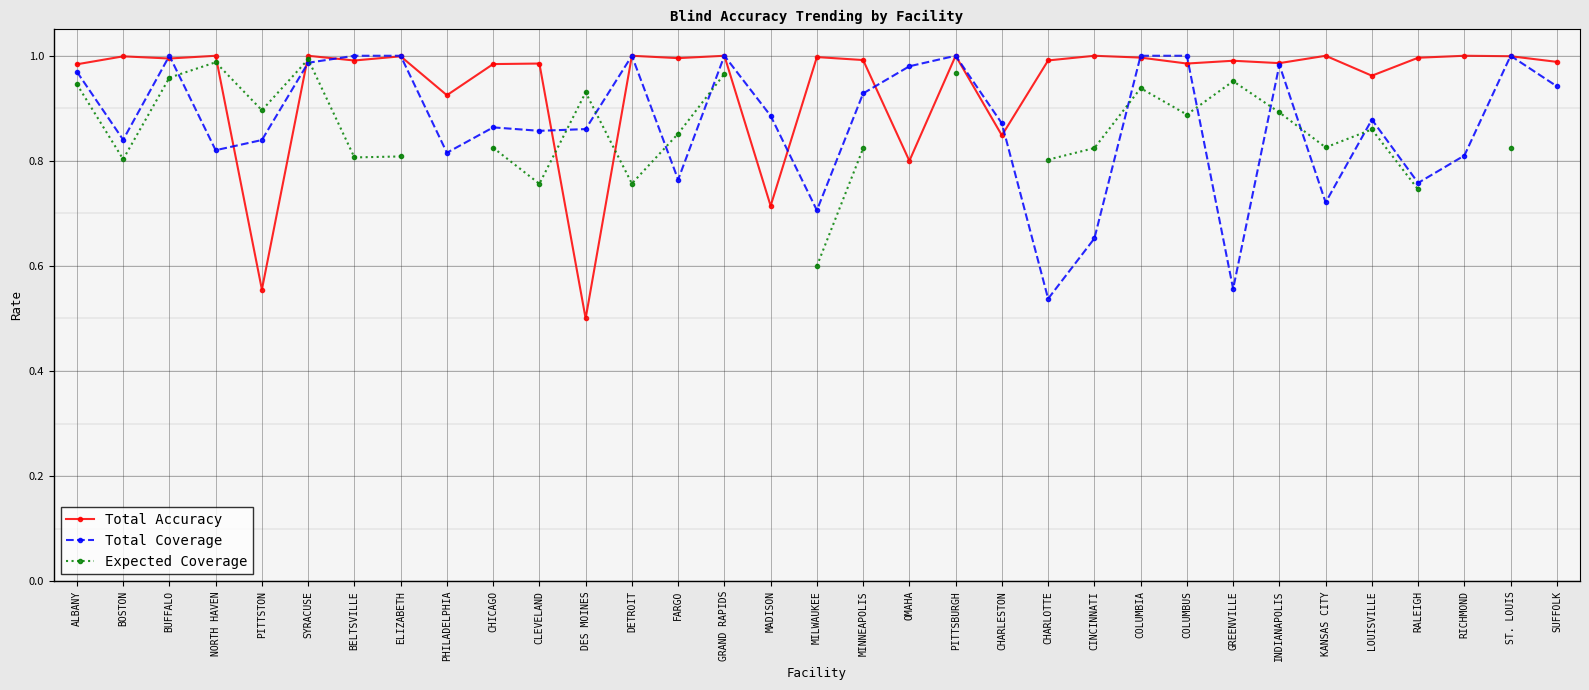

What is the spread (max minus min) of values at BOSTON?

0.2